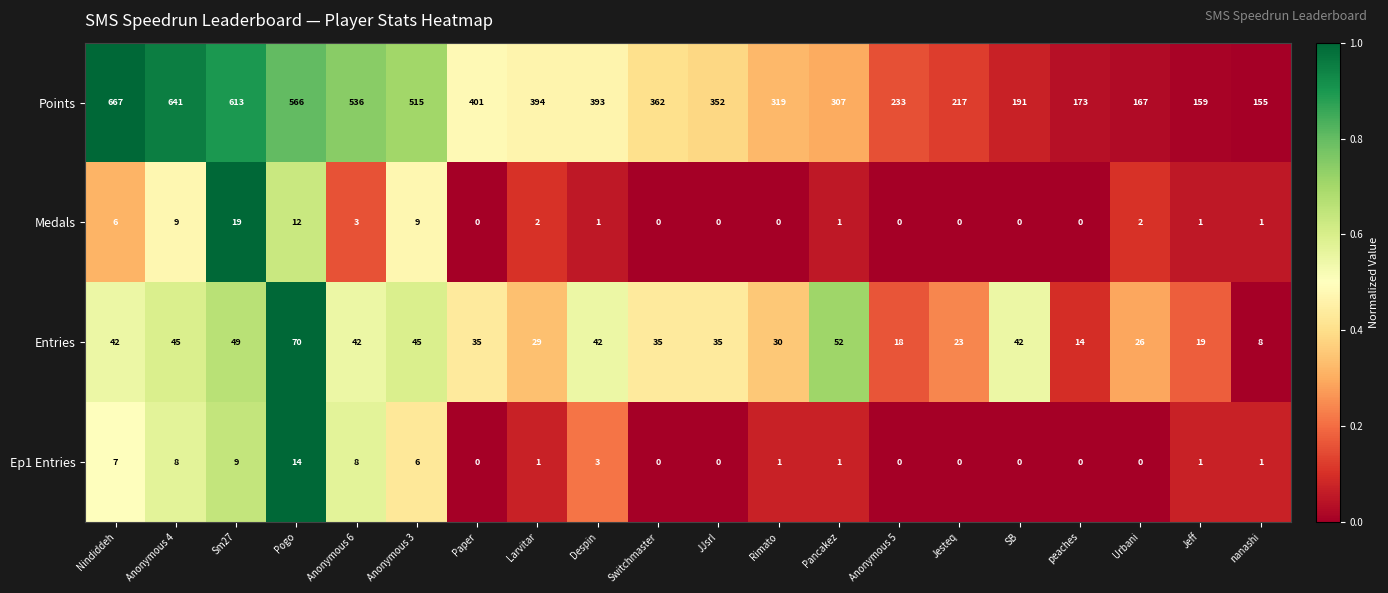

Count the number of categories in the chart.

20